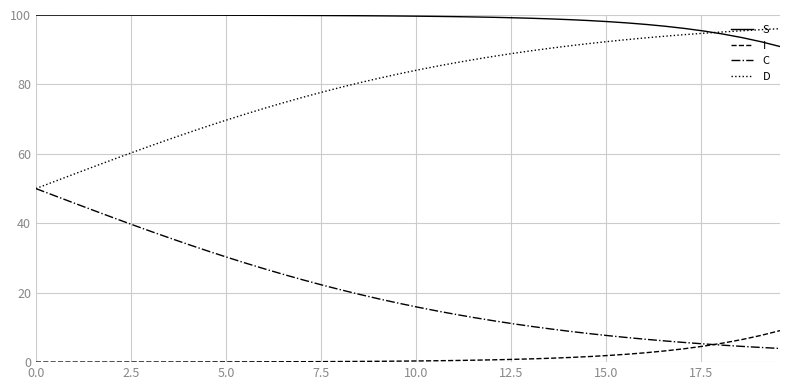

True or false: D and I cross at least once.

False